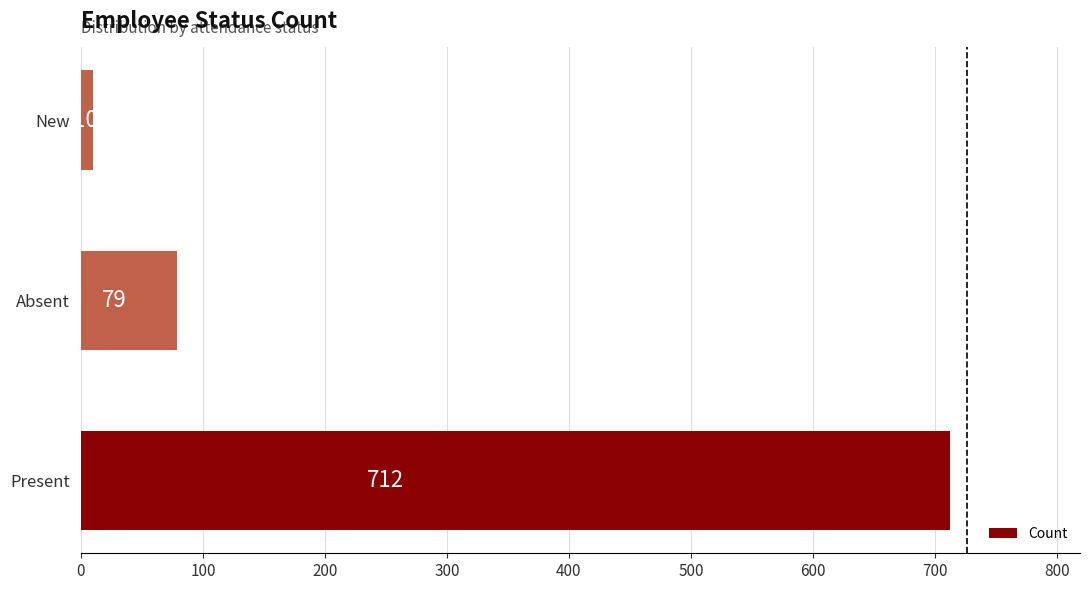

Reading bottom to top, extract all data points from this chart.

Present=712	Absent=79	New=10